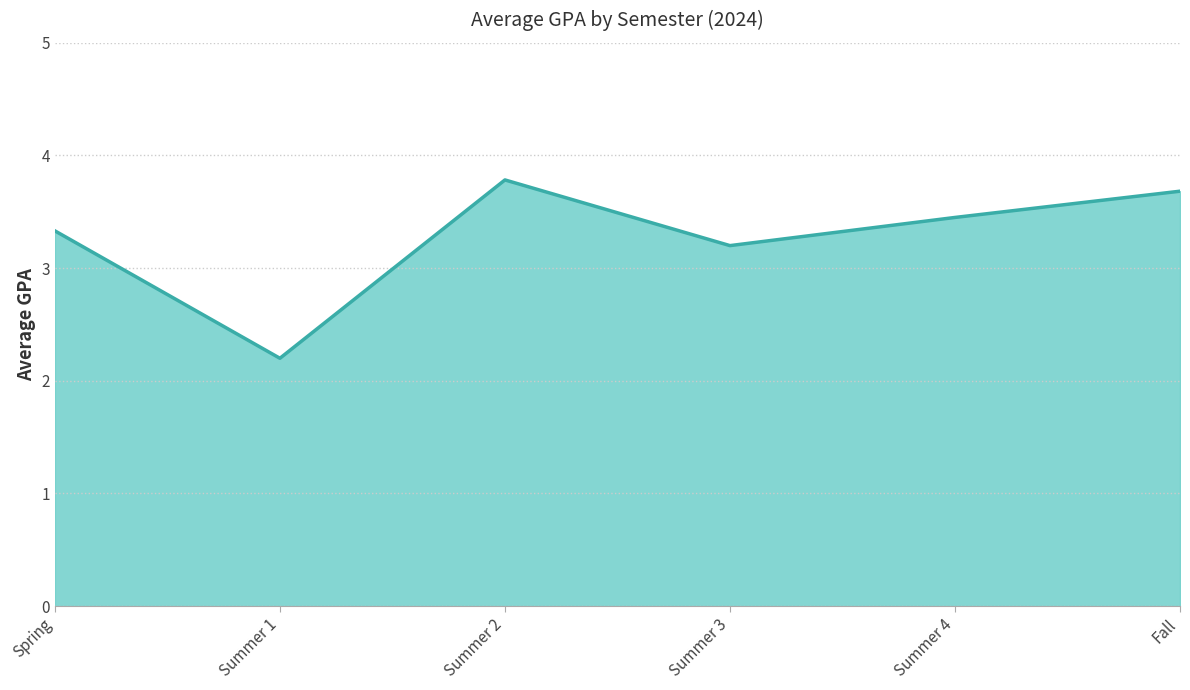

How many lines are shown in the chart?

1